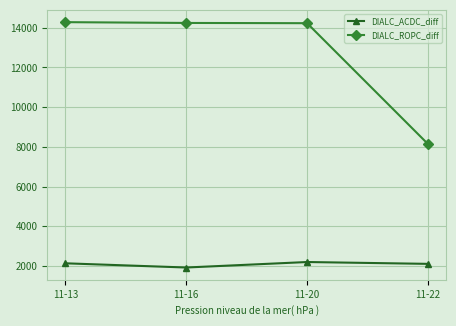

True or false: DIALC_ACDC_diff and DIALC_ROPC_diff cross at least once.

False